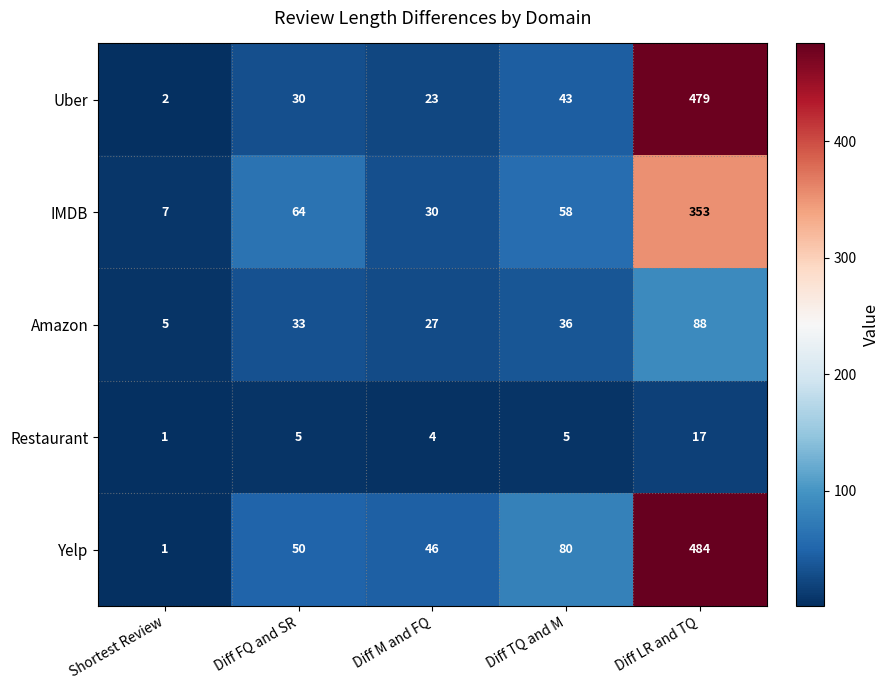

List the series in order of their peak value, highest first.

Yelp, Uber, IMDB, Amazon, Restaurant